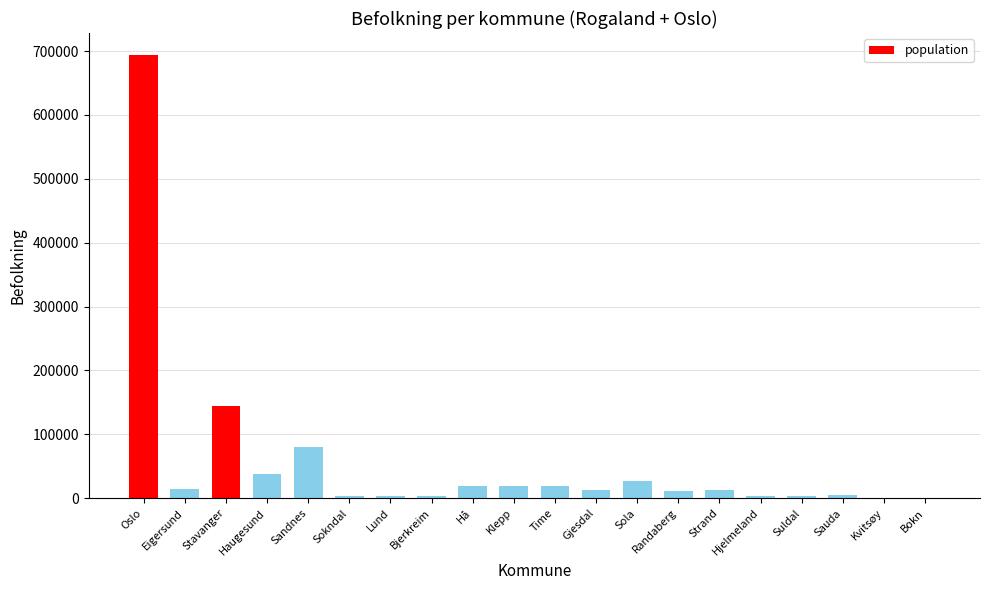

What is the greatest value displayed?

693494